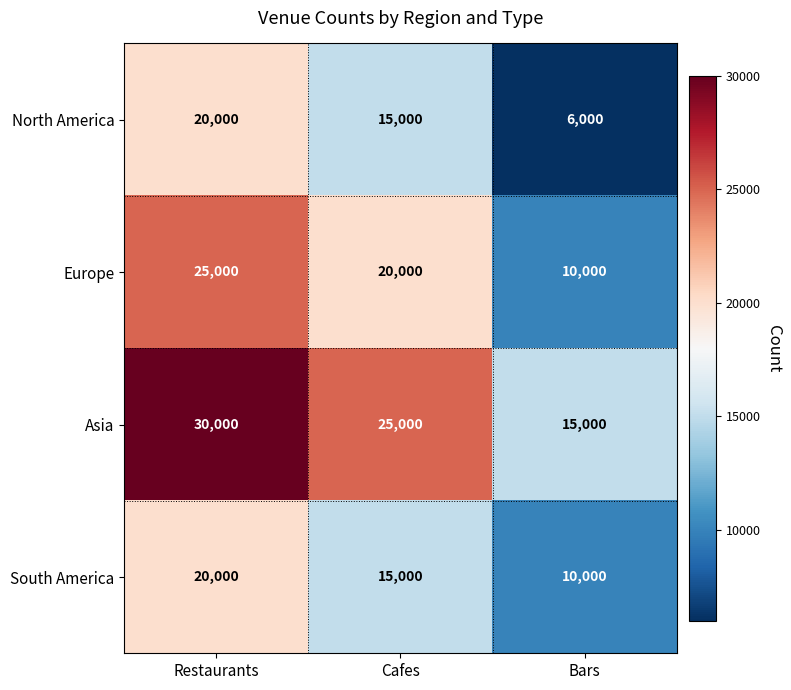

What is the total value across all series at Bars?

41000